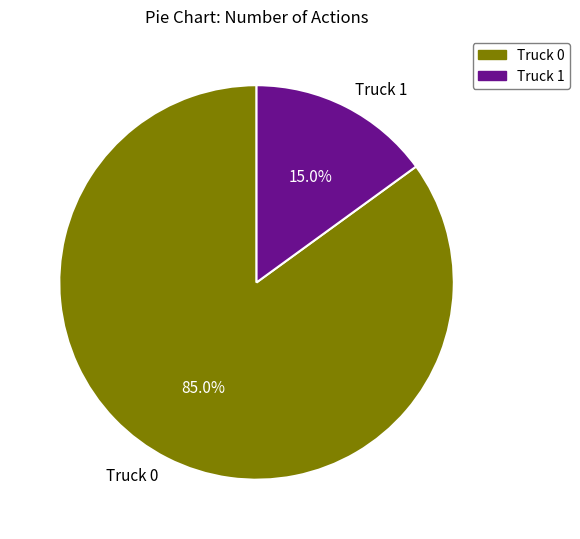

Does Truck 1 represent more than half of the total?

No